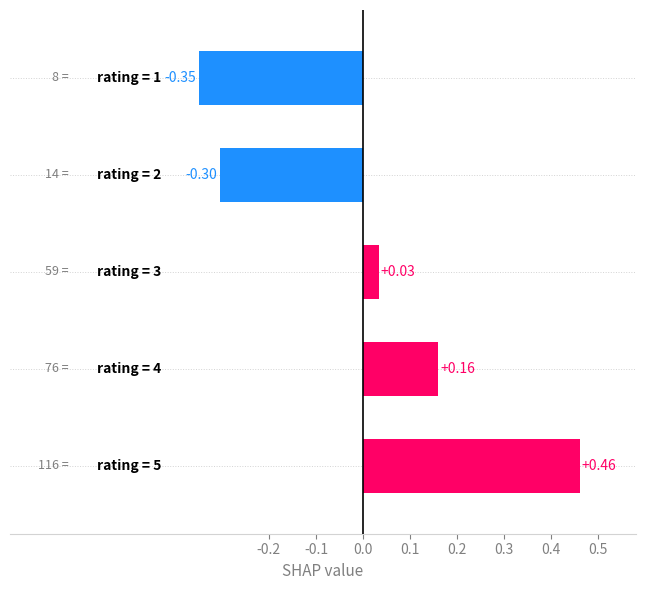

What is the difference between the maximum and minimum values?

0.8